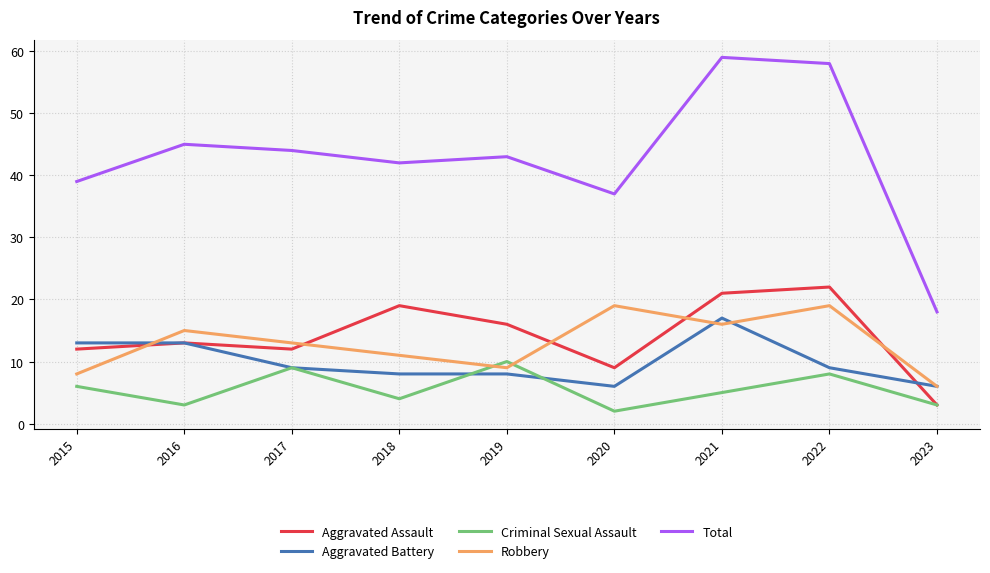

Which series has the widest spread of values?

Total